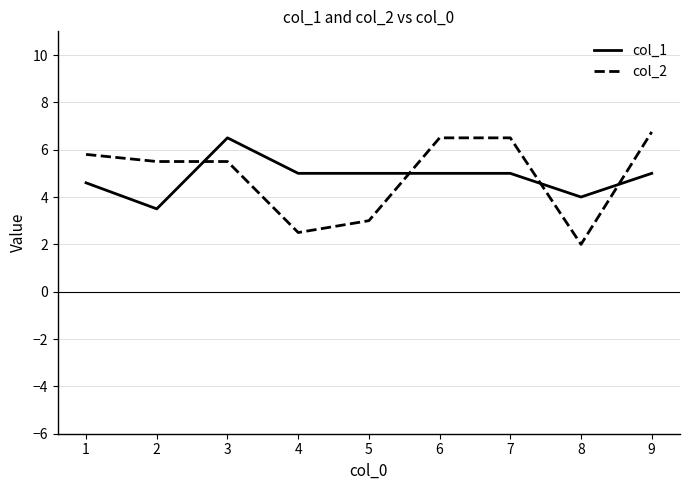

List the series in order of their peak value, lowest first.

col_1, col_2